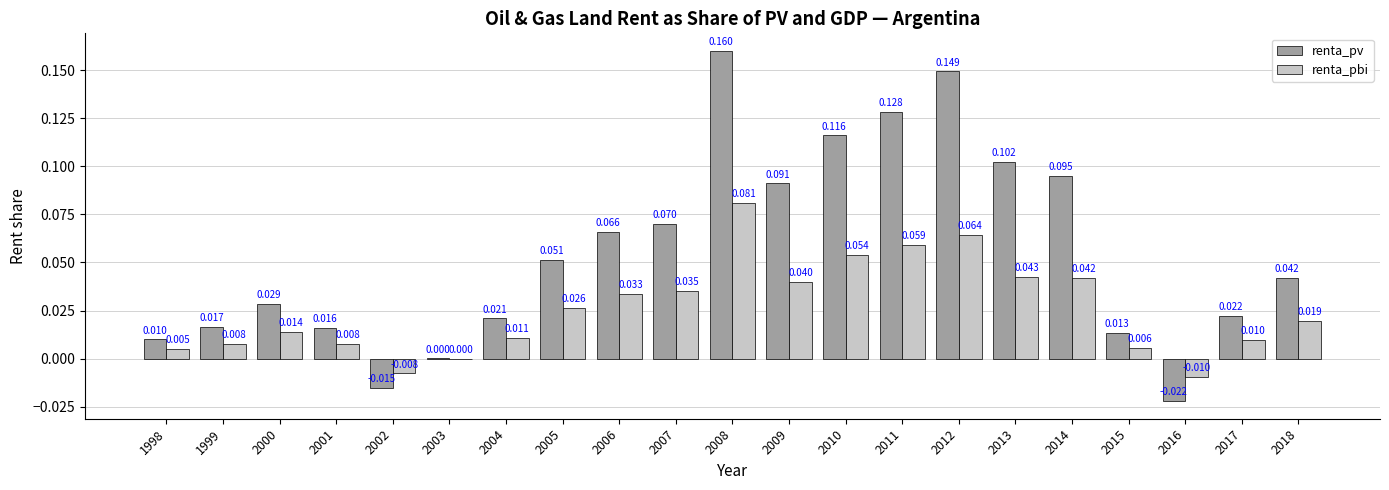

How many values in the renta_pbi series exceed 0?

19